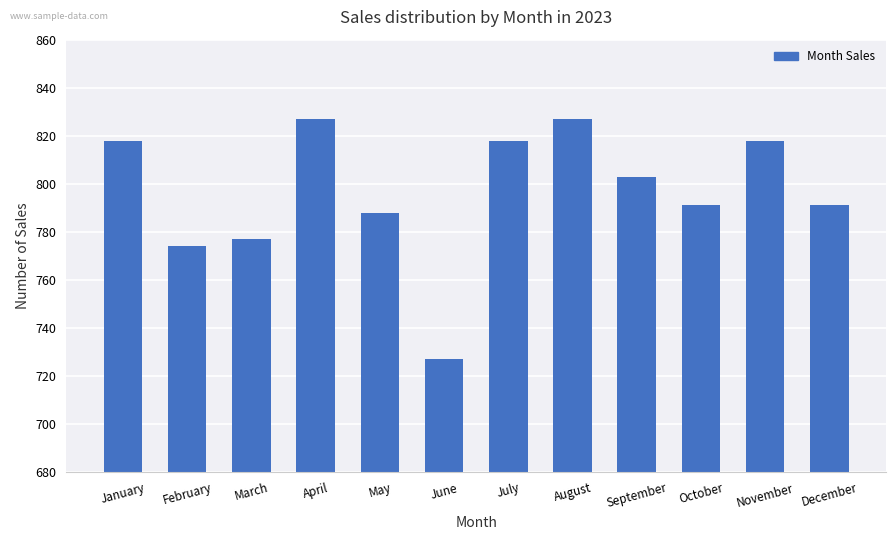

What is the value of the 5th bar from the left?

788